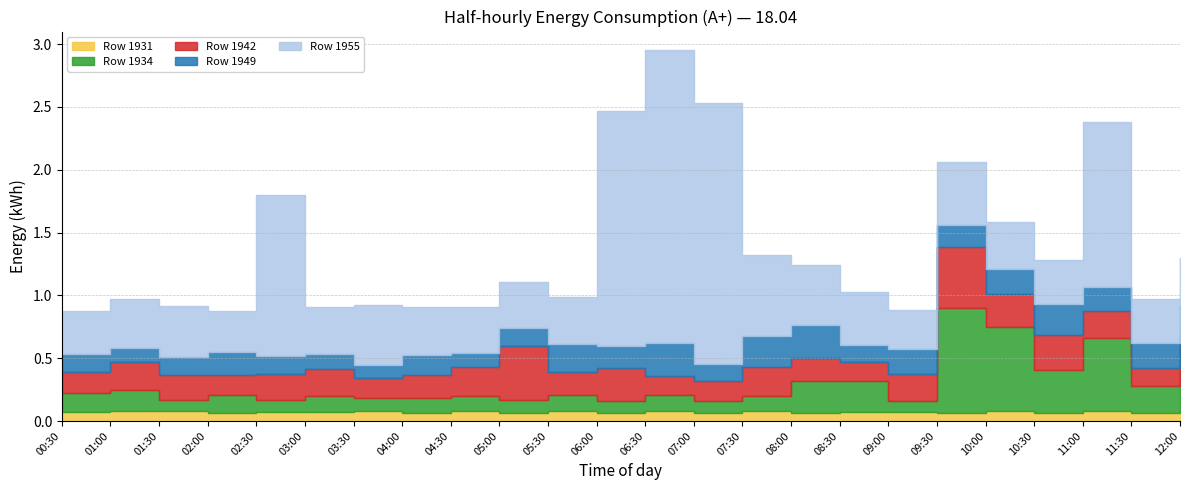

The Row 1934 series shows 0.8 at 09:30. True or false?

True